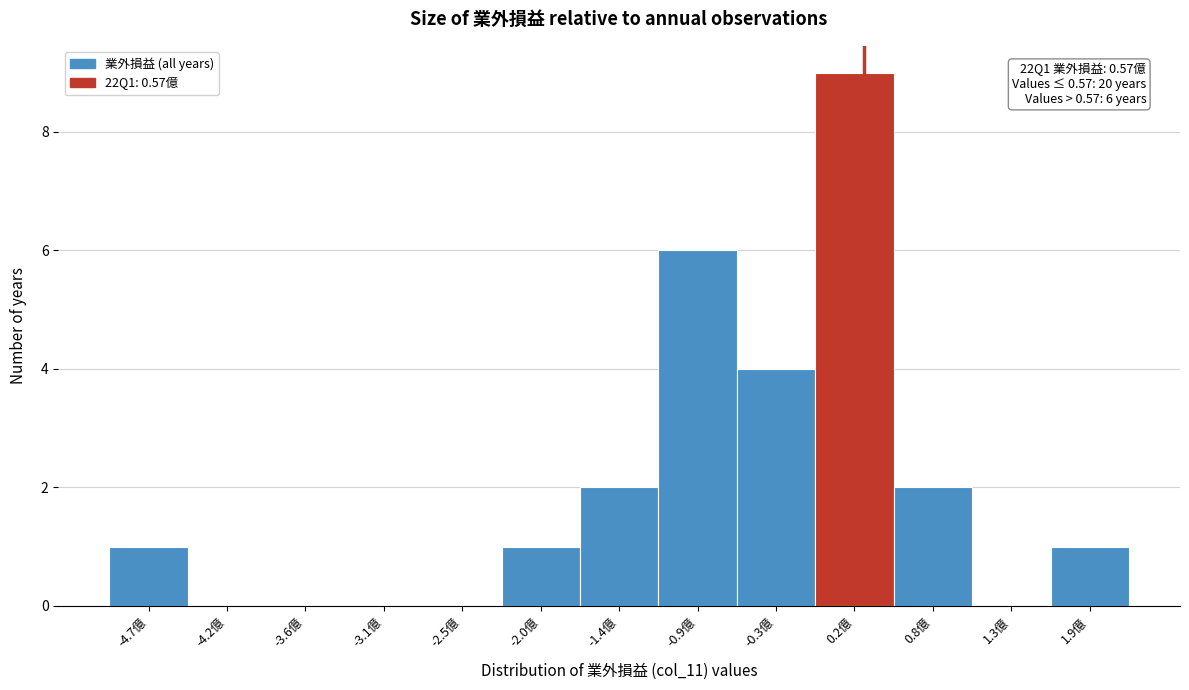

Reading right to left, extract all data points from this chart.

1.9億=1	1.3億=0	0.8億=2	0.2億=9	-0.3億=4	-0.9億=6	-1.4億=2	-2.0億=1	-2.5億=0	-3.1億=0	-3.6億=0	-4.2億=0	-4.7億=1